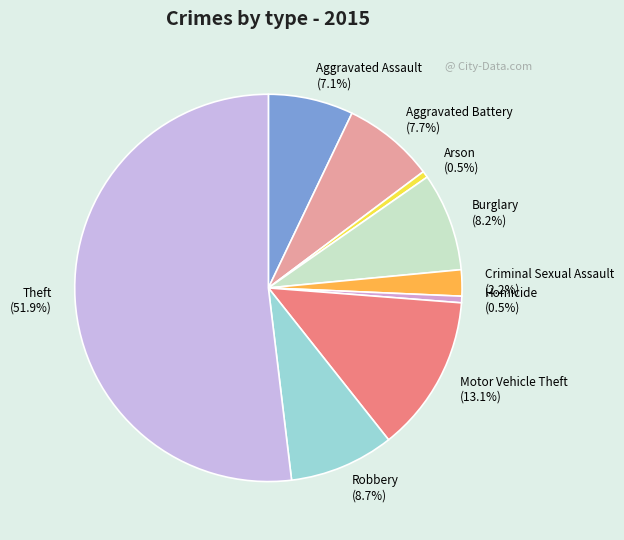

Between Aggravated Battery and Motor Vehicle Theft, which is larger?

Motor Vehicle Theft